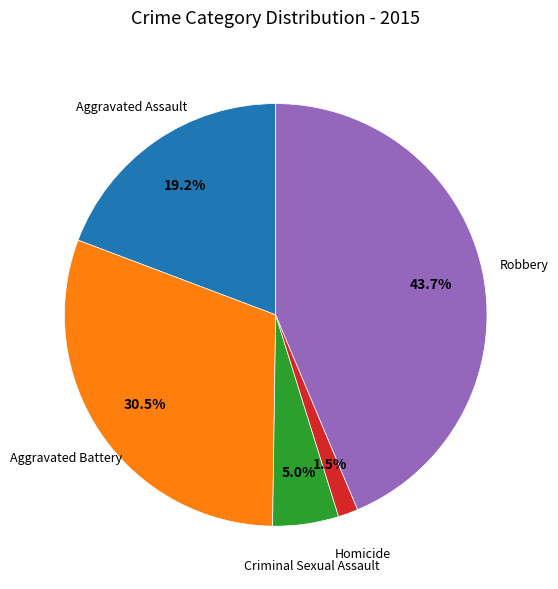

Is there a majority slice in this chart?

No